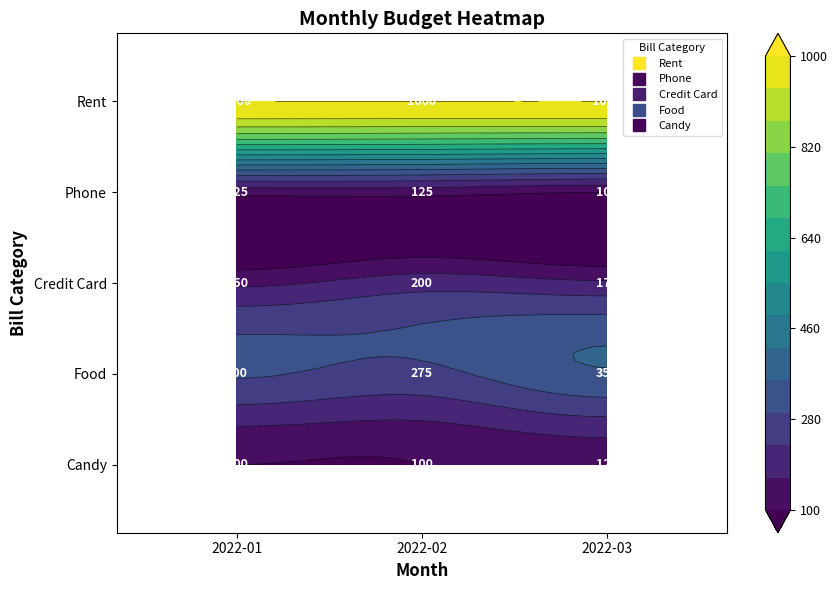

What is the difference between the maximum and second lowest values in the Food series?

50